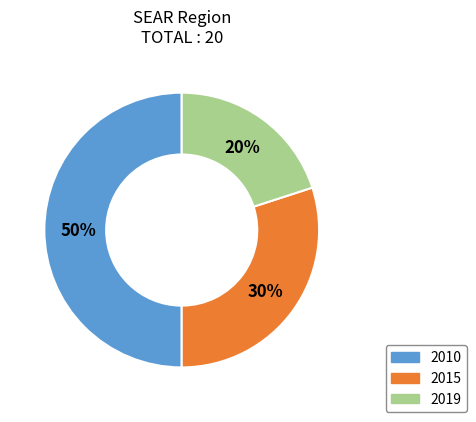

What percentage is the 2015 slice, to the nearest percent?

30%